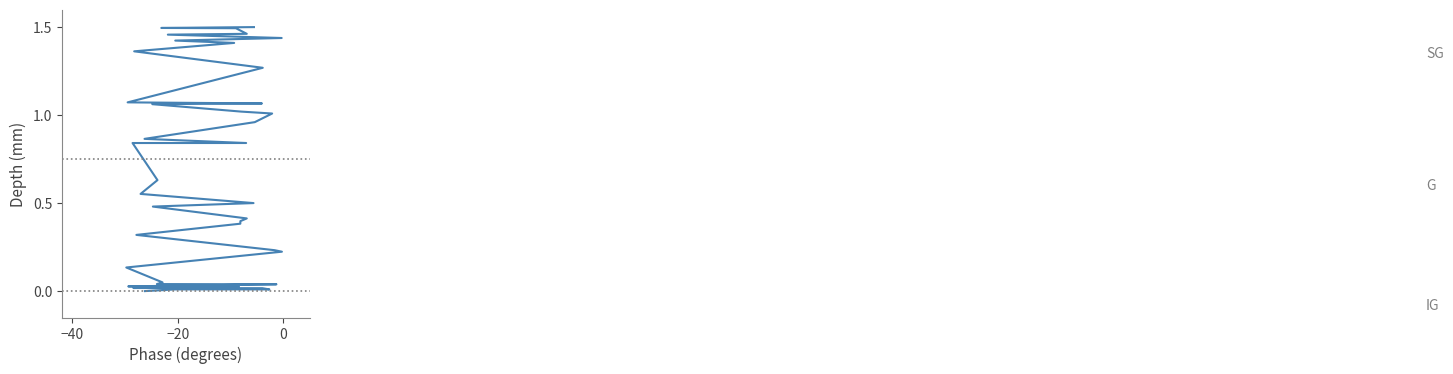

What is the difference between the second highest and minimum values?

1.5